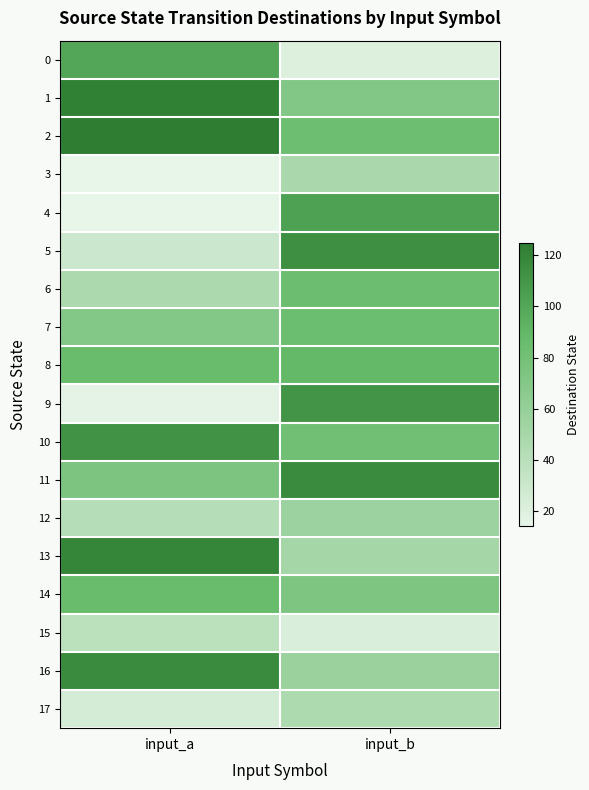

What is the smallest value displayed?

14